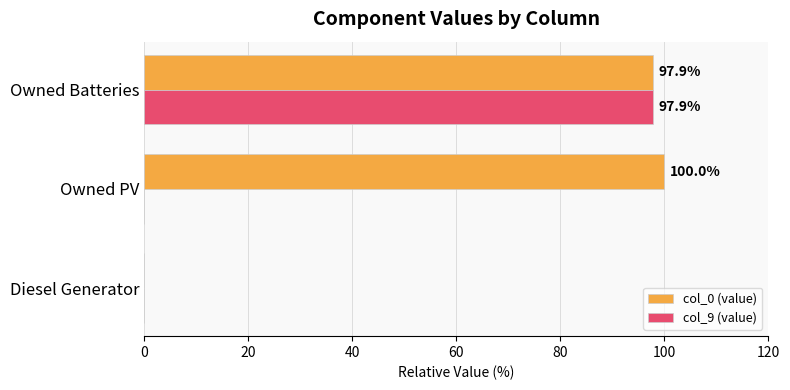

What is the sum of the col_0 (value) values at Diesel Generator and Owned Batteries?

97.9